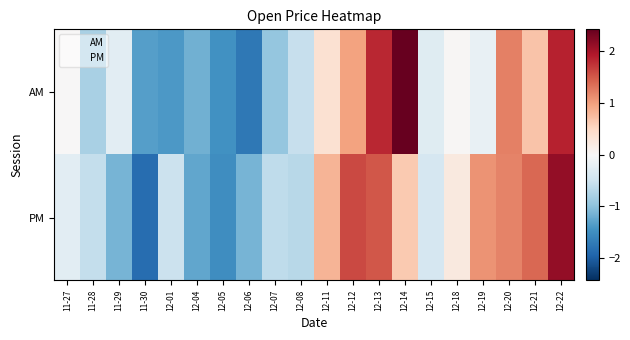

At which category is the sum across all series the highest?

12-22